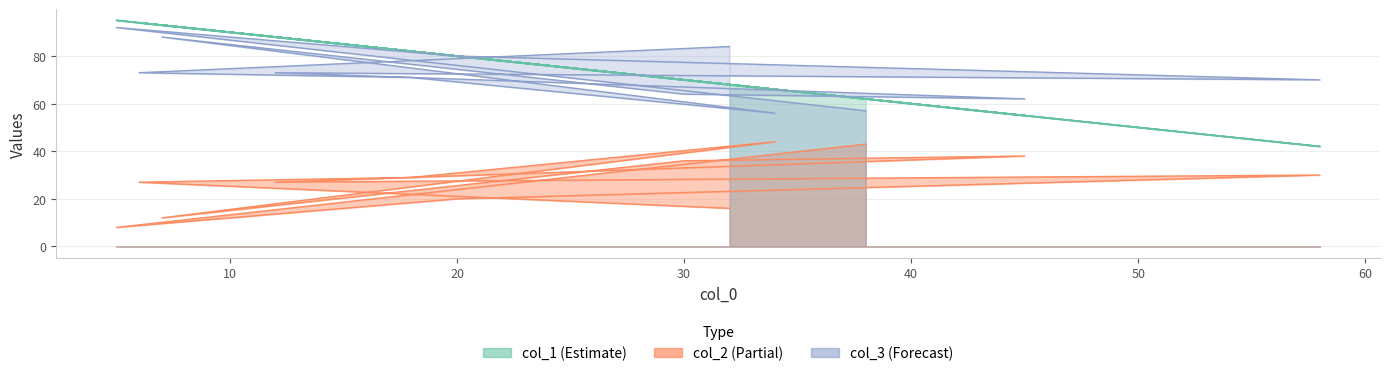

True or false: col_1 and col_2 intersect in this chart.

False